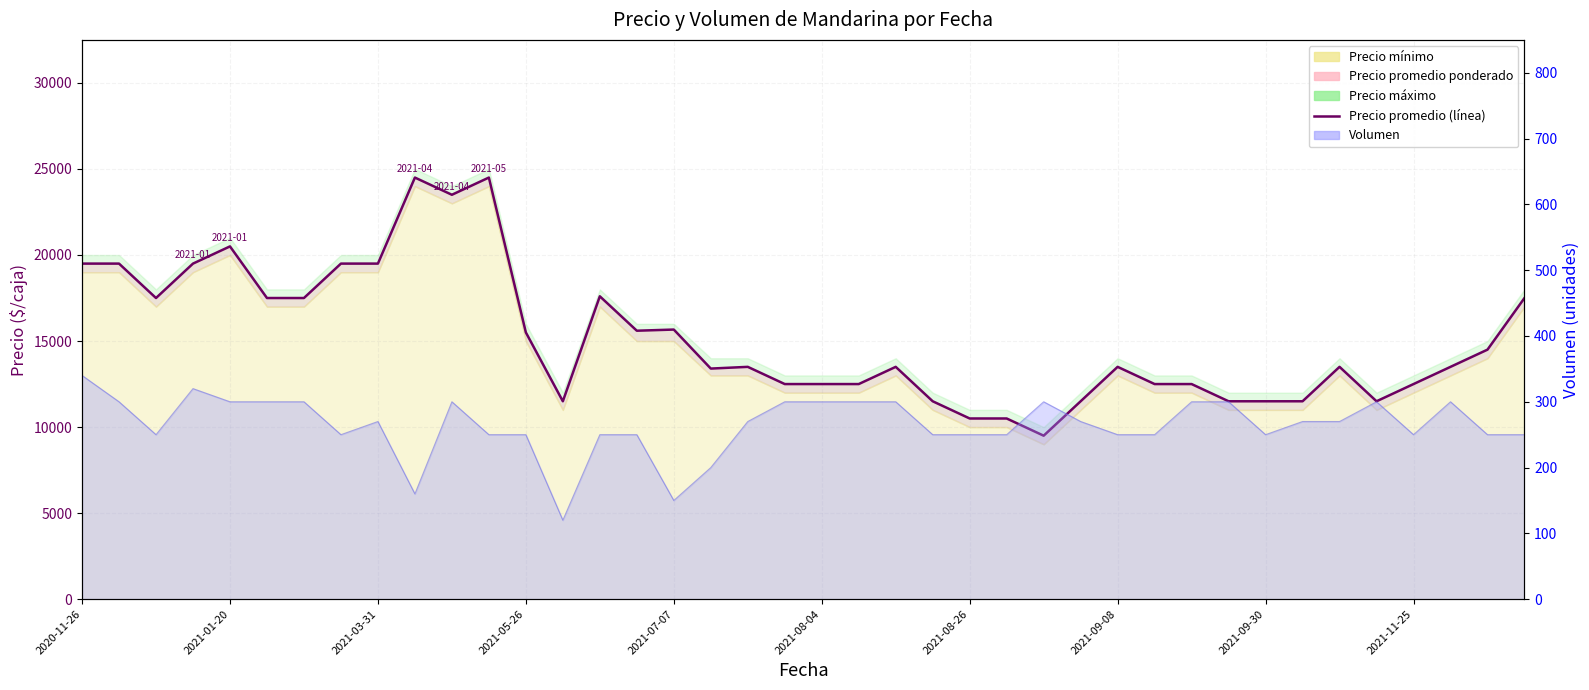

What is the change in value from 2021-03-31 to 25?

-7000